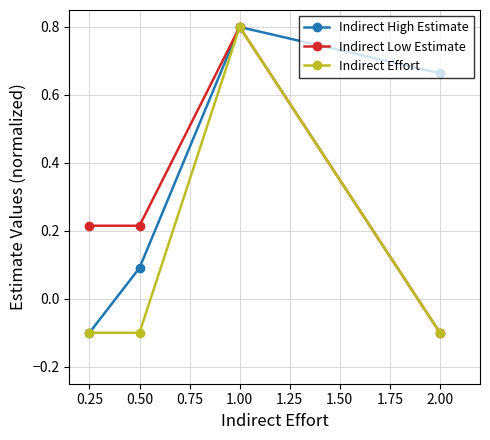

How many negative values does the Indirect Low Estimate series have?

1